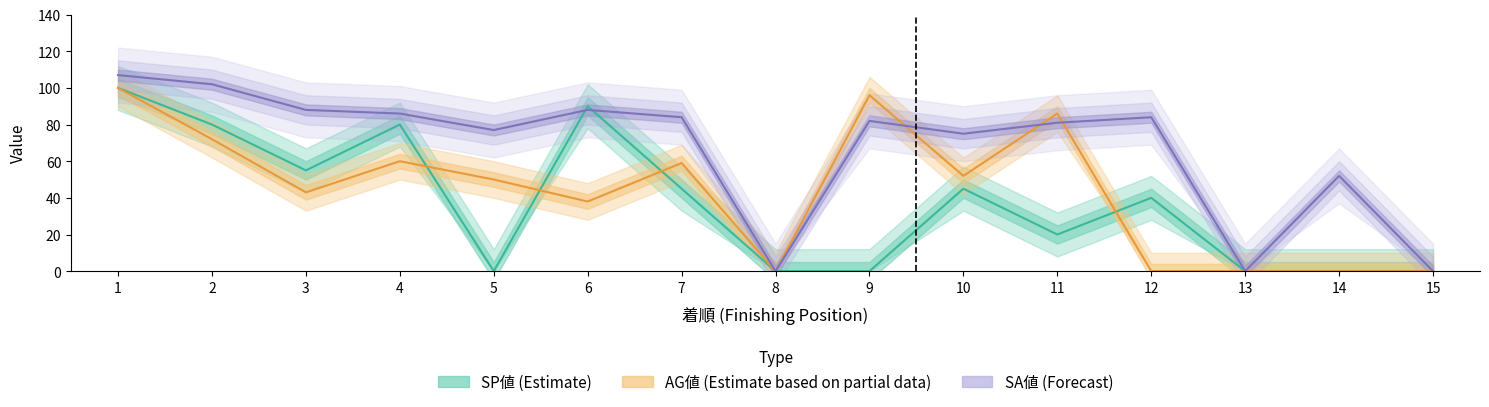

What is the difference between the highest and lowest values at 7?

39